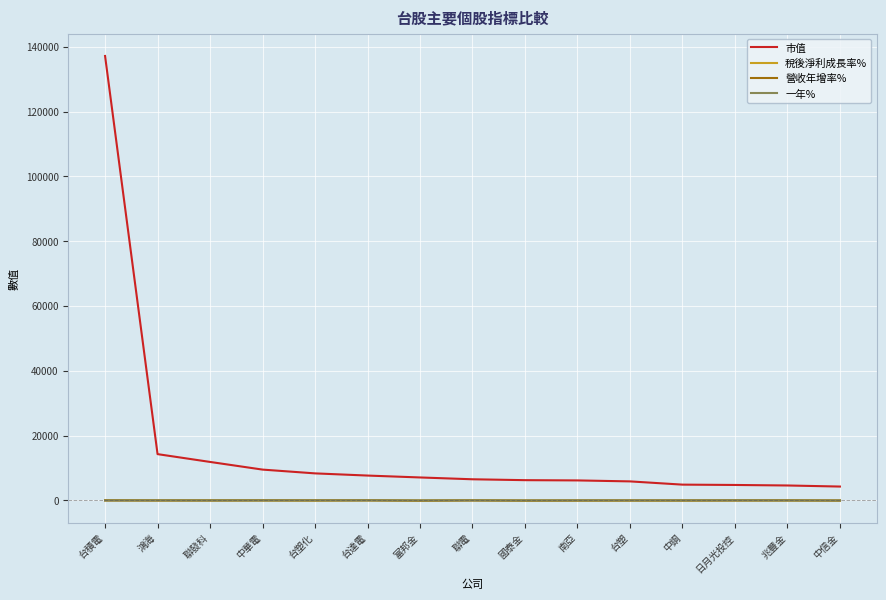

What is the greatest value displayed?

137182.9